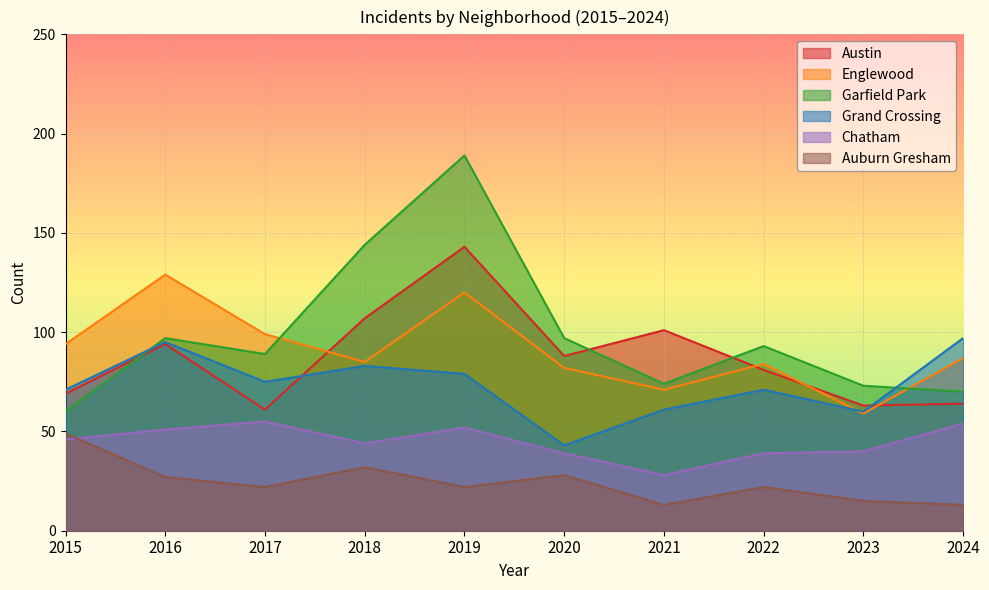

Between 2016 and 2022, which series saw the biggest shift?

Englewood